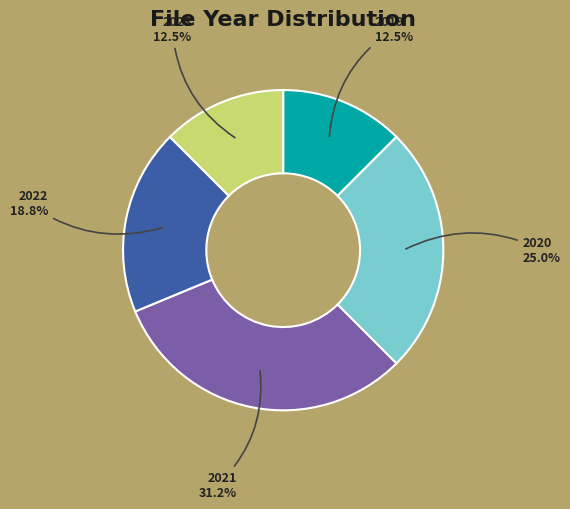

How many segments does this pie chart have?

5